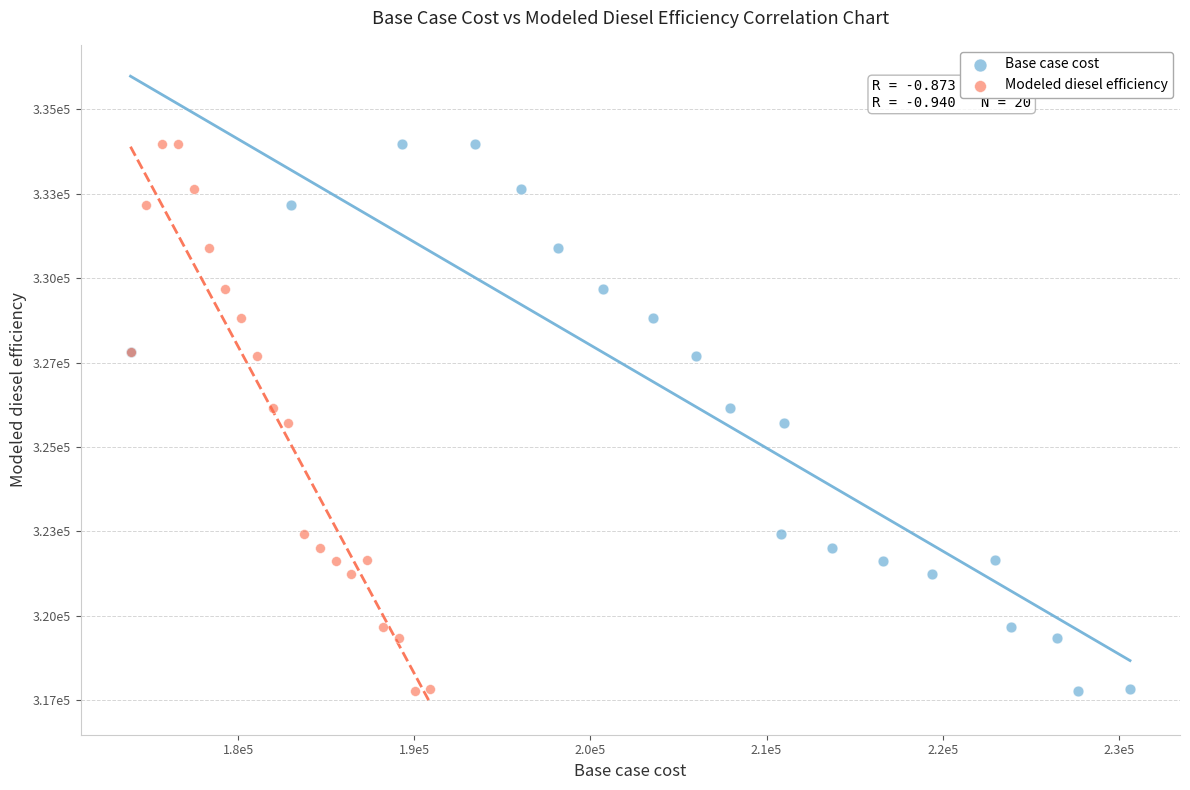

What are all the series names shown in the legend?

Base case cost, Modeled diesel efficiency